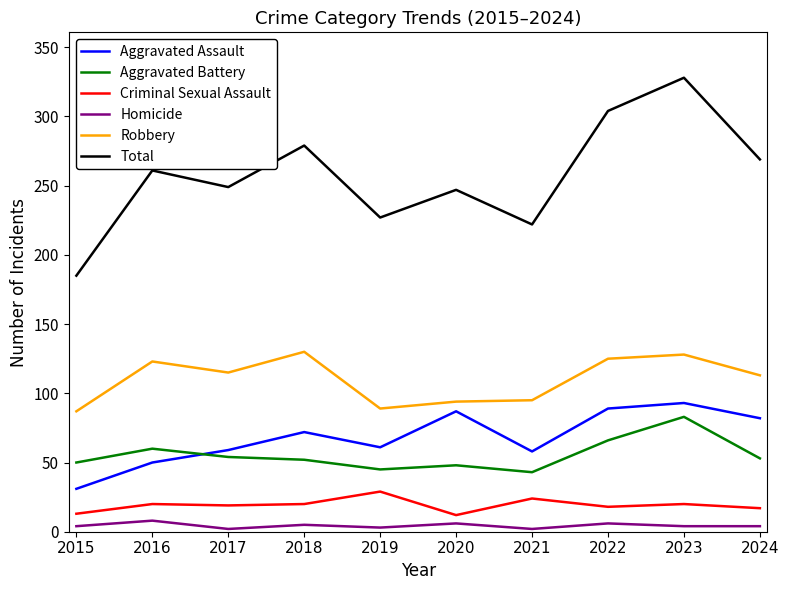

Is it true that Homicide equals 8 at 2016?

True